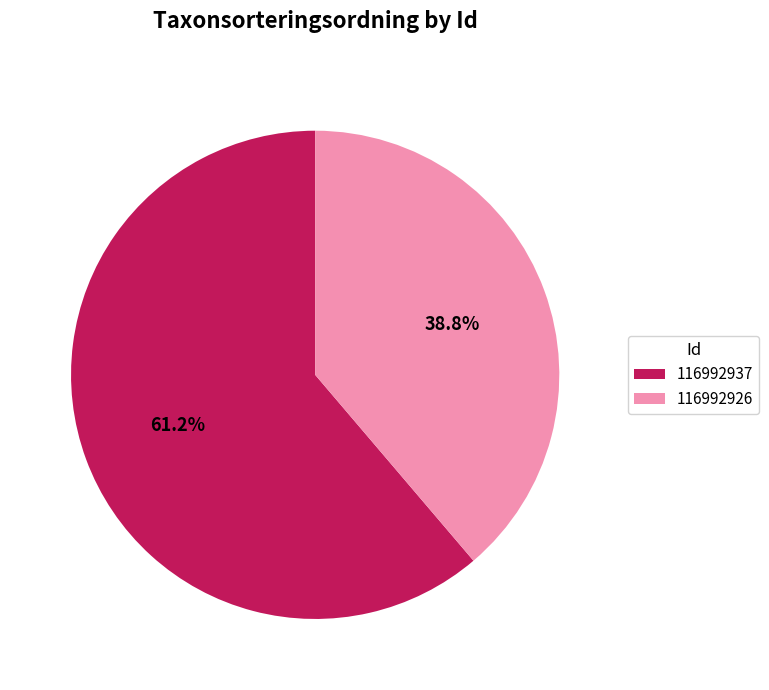

The 116992937 slice represents 61% of the pie. True or false?

True